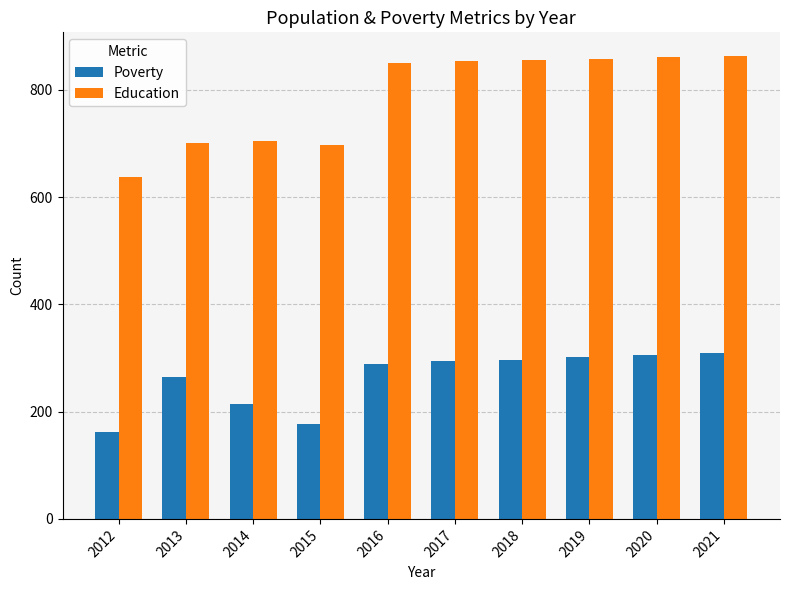

What are all the series names shown in the legend?

Poverty, Education